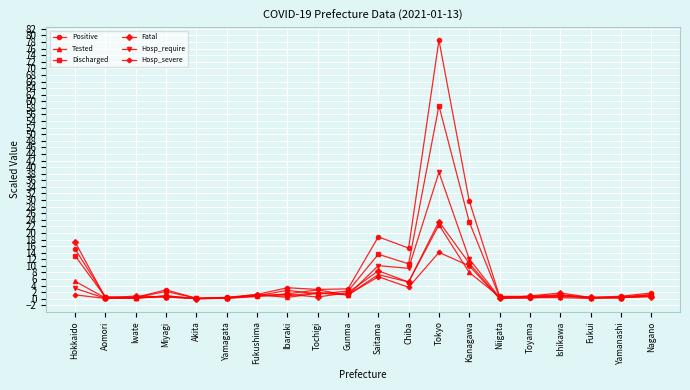

What is the label of the 1st point from the right?

Nagano